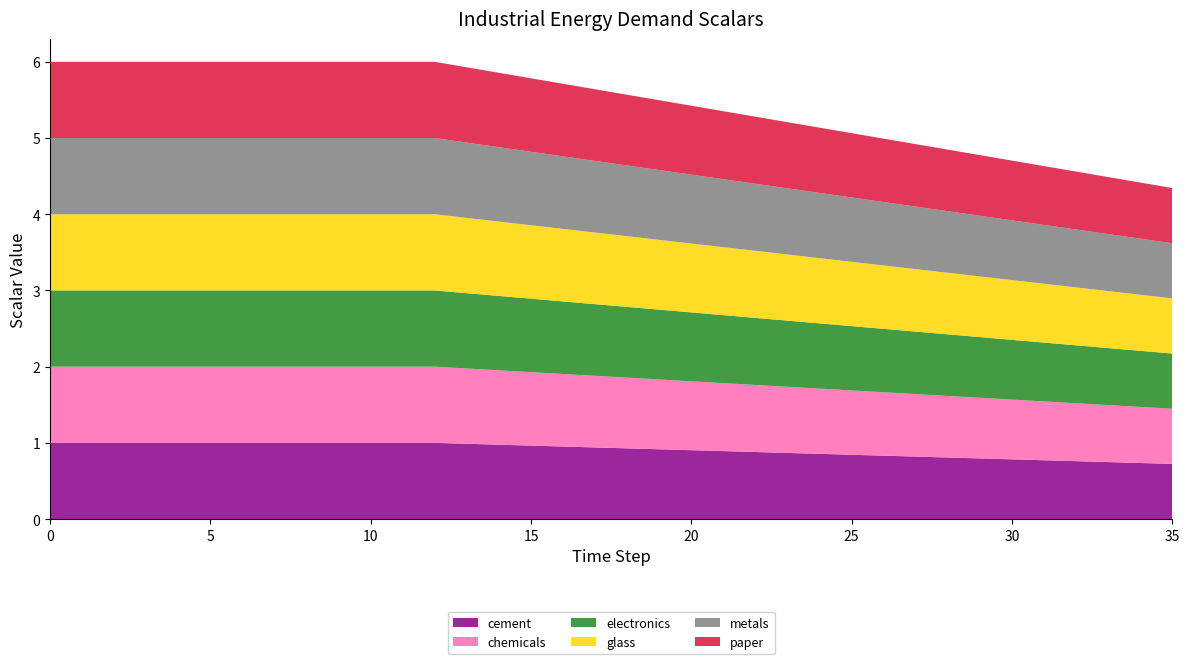

Reading left to right, list all the values displayed in this chart.

cement: 1.0	1.0	1.0	1.0	1.0	1.0	1.0	1.0	1.0	1.0	1.0	1.0	1.0	1.0	1.0	1.0	1.0	0.9	0.9	0.9	0.9	0.9	0.9	0.9	0.9	0.8	0.8	0.8	0.8	0.8	0.8	0.8	0.8	0.7	0.7	0.7
chemicals: 1.0	1.0	1.0	1.0	1.0	1.0	1.0	1.0	1.0	1.0	1.0	1.0	1.0	1.0	1.0	1.0	1.0	0.9	0.9	0.9	0.9	0.9	0.9	0.9	0.9	0.8	0.8	0.8	0.8	0.8	0.8	0.8	0.8	0.7	0.7	0.7
electronics: 1.0	1.0	1.0	1.0	1.0	1.0	1.0	1.0	1.0	1.0	1.0	1.0	1.0	1.0	1.0	1.0	1.0	0.9	0.9	0.9	0.9	0.9	0.9	0.9	0.9	0.8	0.8	0.8	0.8	0.8	0.8	0.8	0.8	0.7	0.7	0.7
glass: 1.0	1.0	1.0	1.0	1.0	1.0	1.0	1.0	1.0	1.0	1.0	1.0	1.0	1.0	1.0	1.0	1.0	0.9	0.9	0.9	0.9	0.9	0.9	0.9	0.9	0.8	0.8	0.8	0.8	0.8	0.8	0.8	0.8	0.7	0.7	0.7
metals: 1.0	1.0	1.0	1.0	1.0	1.0	1.0	1.0	1.0	1.0	1.0	1.0	1.0	1.0	1.0	1.0	1.0	0.9	0.9	0.9	0.9	0.9	0.9	0.9	0.9	0.8	0.8	0.8	0.8	0.8	0.8	0.8	0.8	0.7	0.7	0.7
paper: 1.0	1.0	1.0	1.0	1.0	1.0	1.0	1.0	1.0	1.0	1.0	1.0	1.0	1.0	1.0	1.0	1.0	0.9	0.9	0.9	0.9	0.9	0.9	0.9	0.9	0.8	0.8	0.8	0.8	0.8	0.8	0.8	0.8	0.7	0.7	0.7